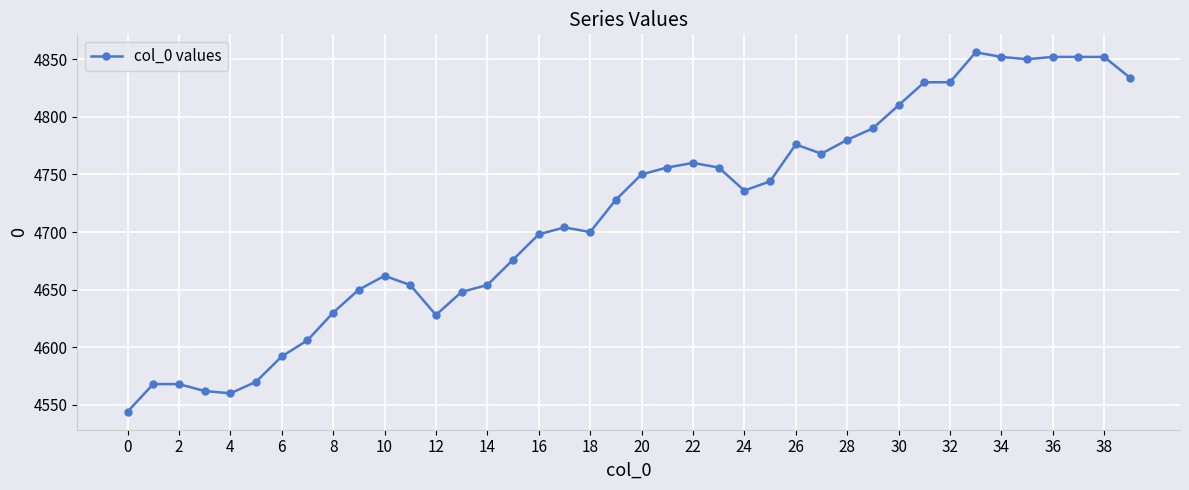

What is the sum of all values?

188636